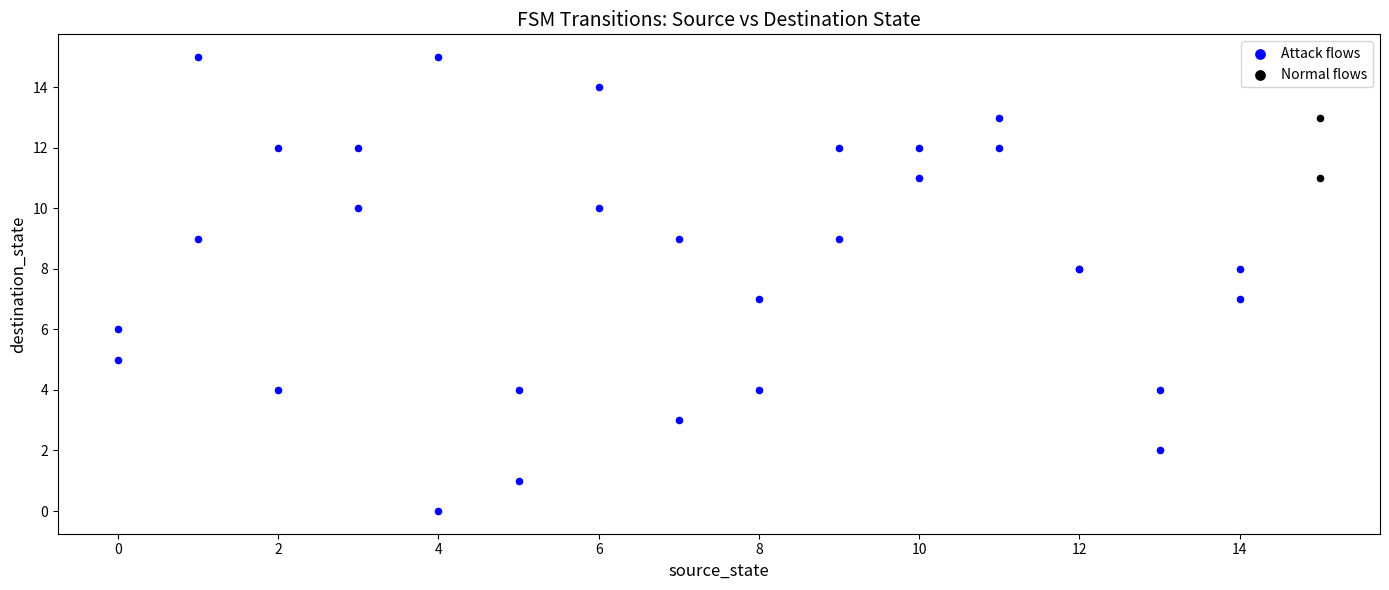

What are all the series names shown in the legend?

Attack flows, Normal flows